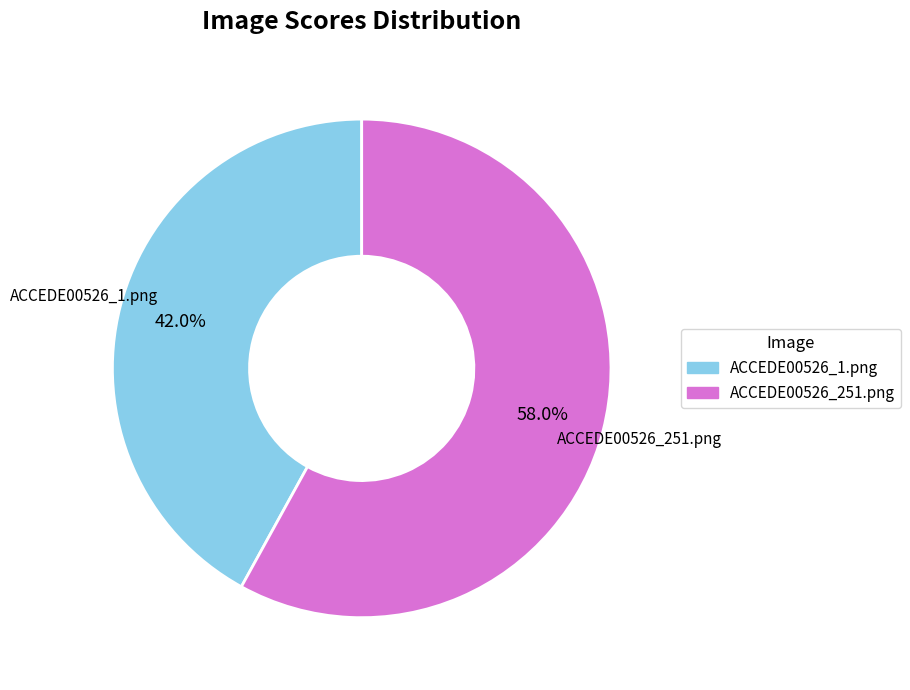

Is it true that ACCEDE00526_251.png is 43% of the pie?

False